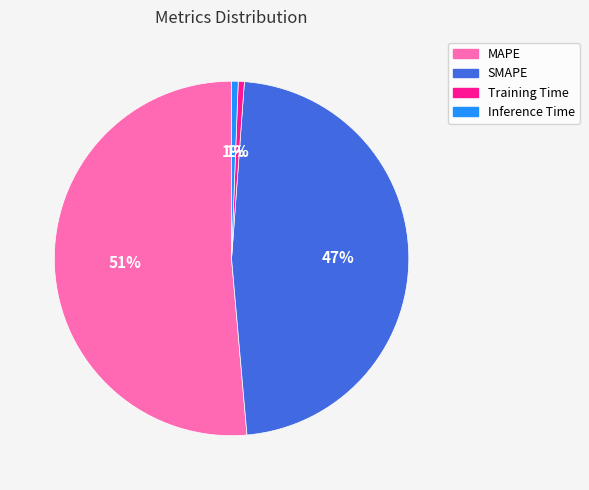

To the nearest percent, what is the average slice percentage?

25%